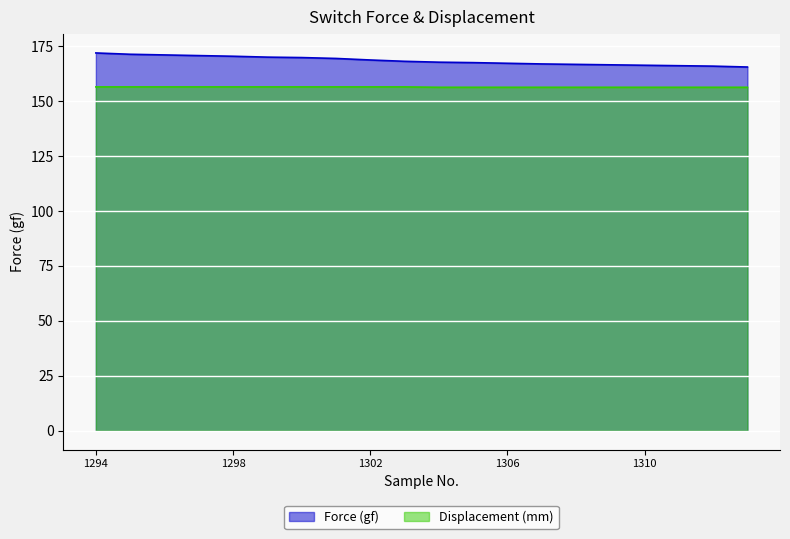

What is the value of the Displacement (mm) point at the 12th from the left?

156.3